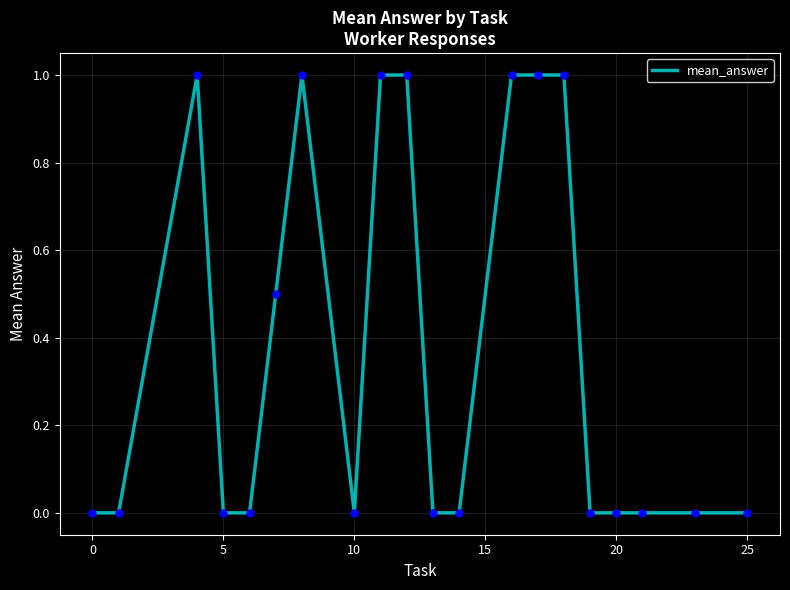

What is the maximum value shown in the chart?

1.0